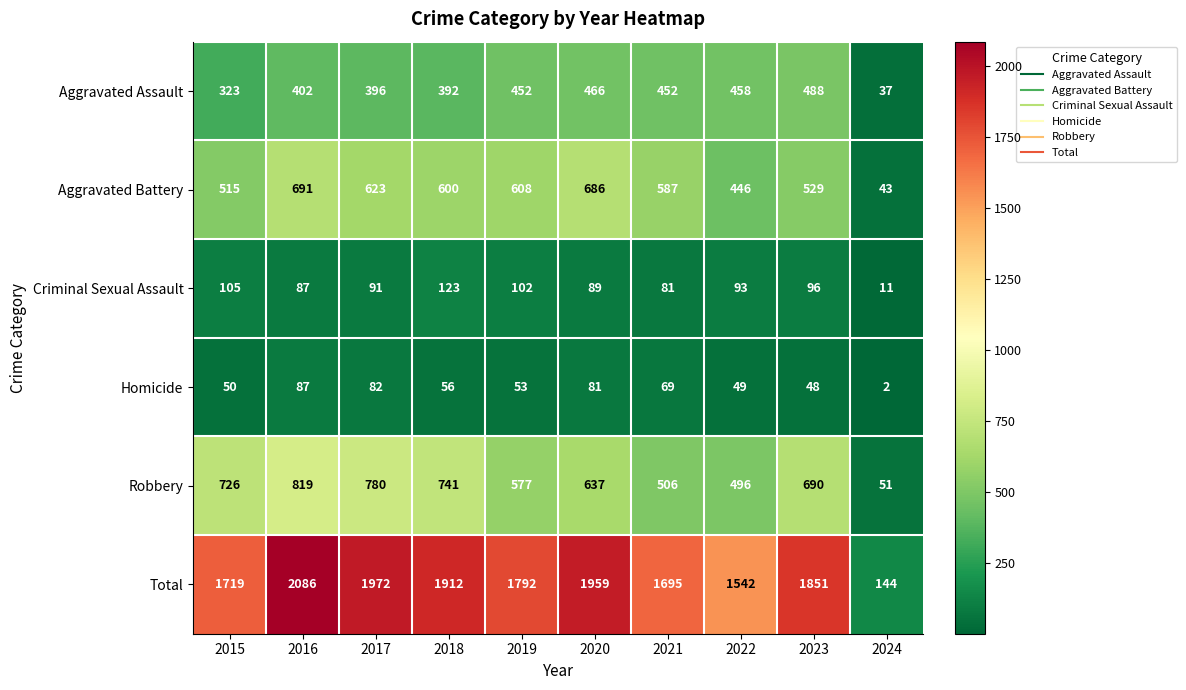

How many series are shown in this chart?

6